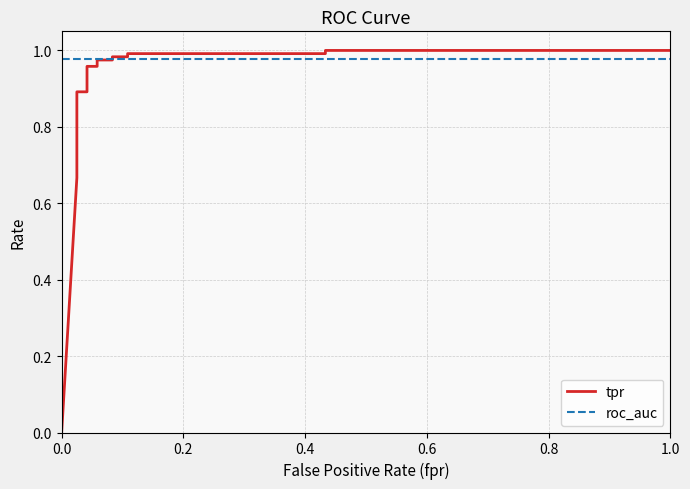

True or false: roc_auc and tpr intersect in this chart.

True